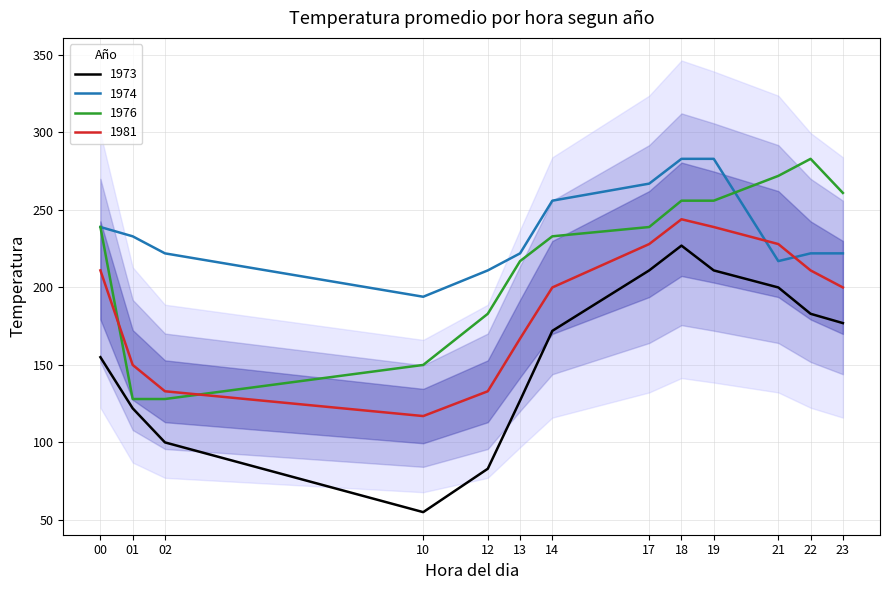

The value of 1973 at 23 is 251. True or false?

False